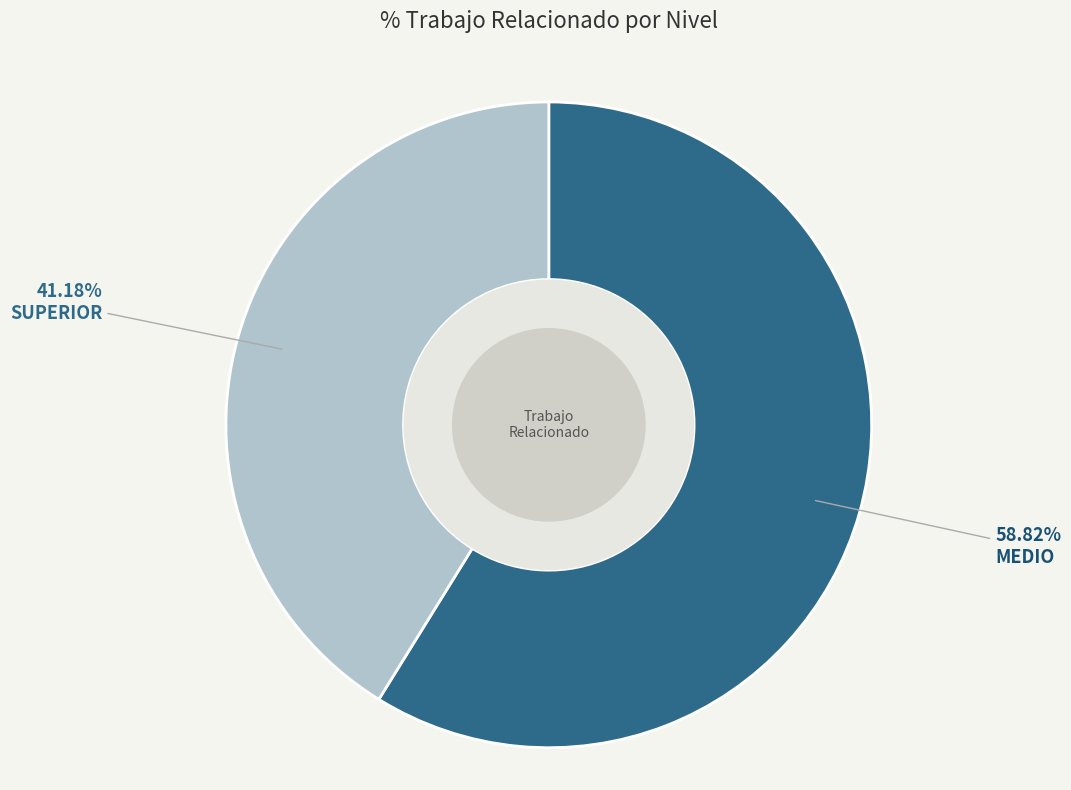

Is there a majority slice in this chart?

Yes